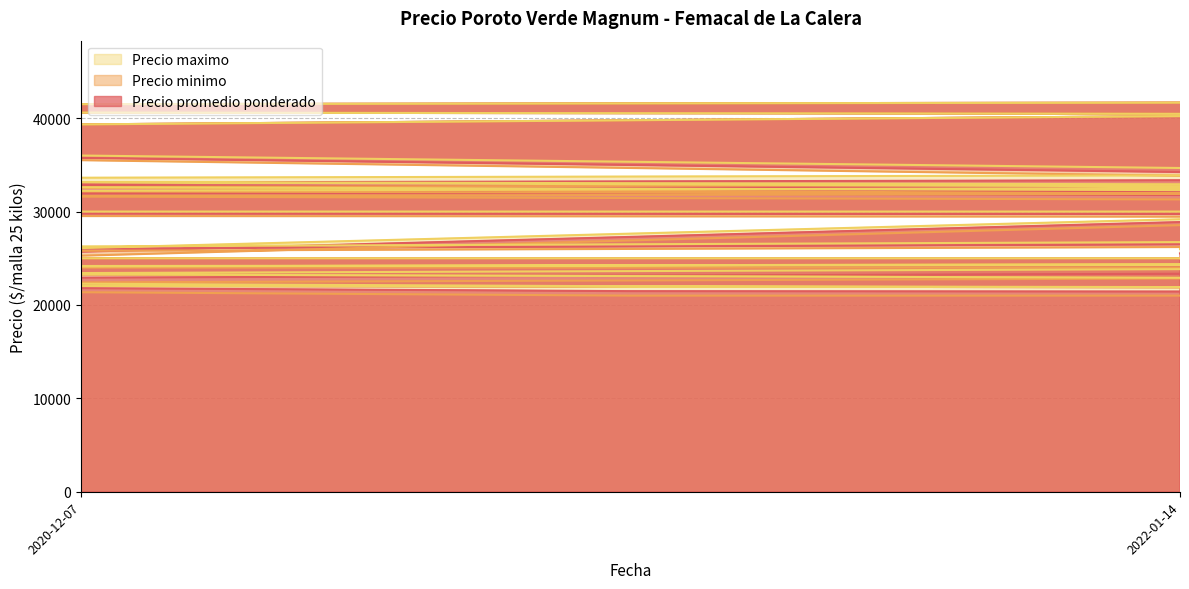

What is the label of the 32nd point from the right?

2021-08-16